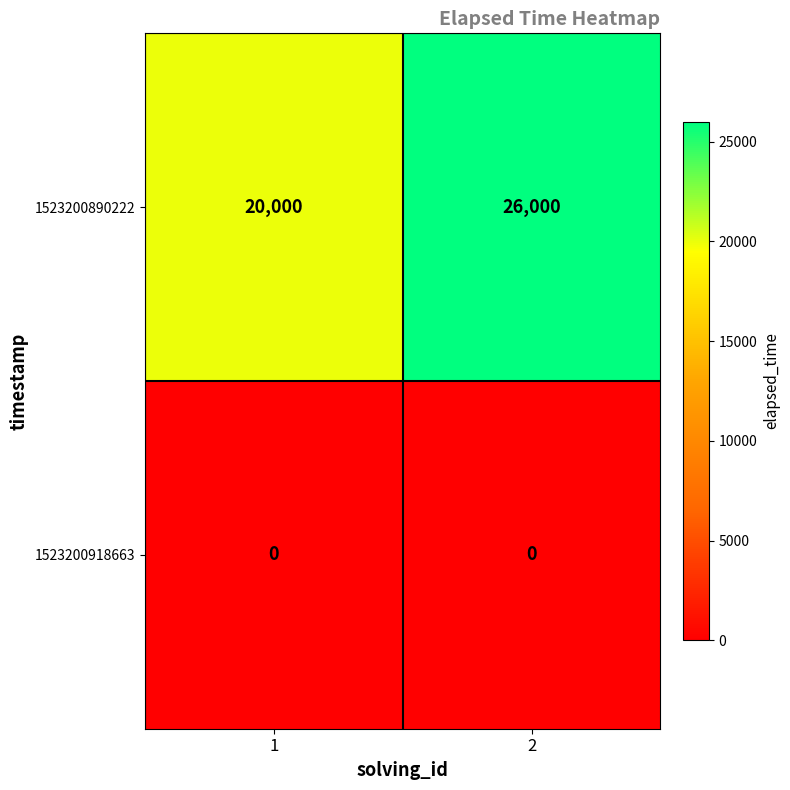

Reading left to right, transcribe all the data shown in this chart.

1523200890222: 20000	26000
1523200918663: 0	0